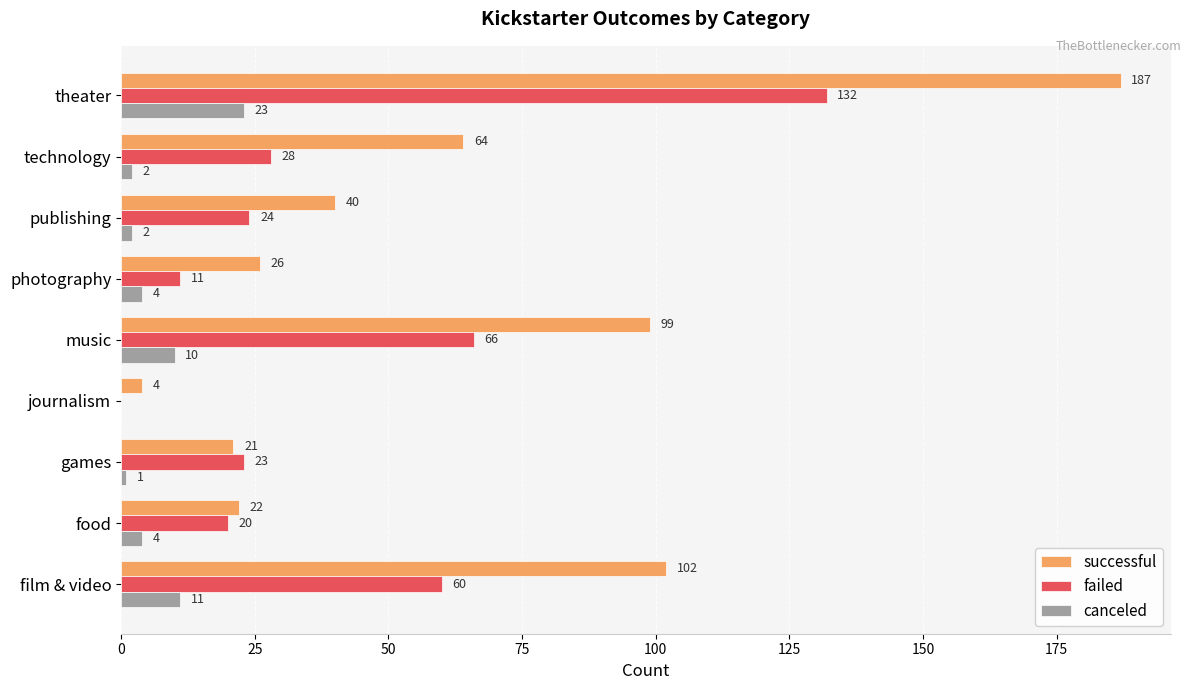

Which series has the largest total across all categories?

successful